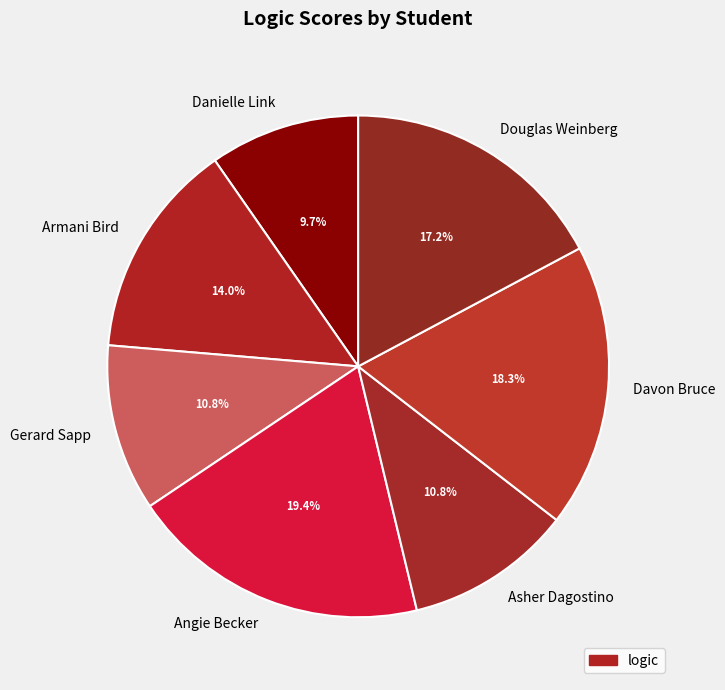

Approximately how many times larger is the value at Davon Bruce compared to Gerard Sapp?

1.7